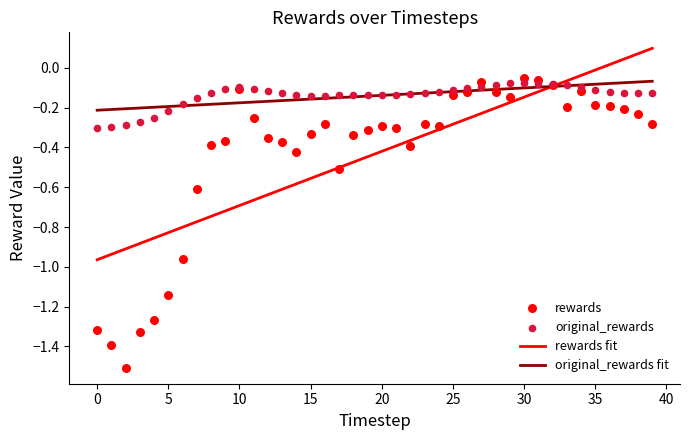

Which series has the largest total across all categories?

original_rewards fit